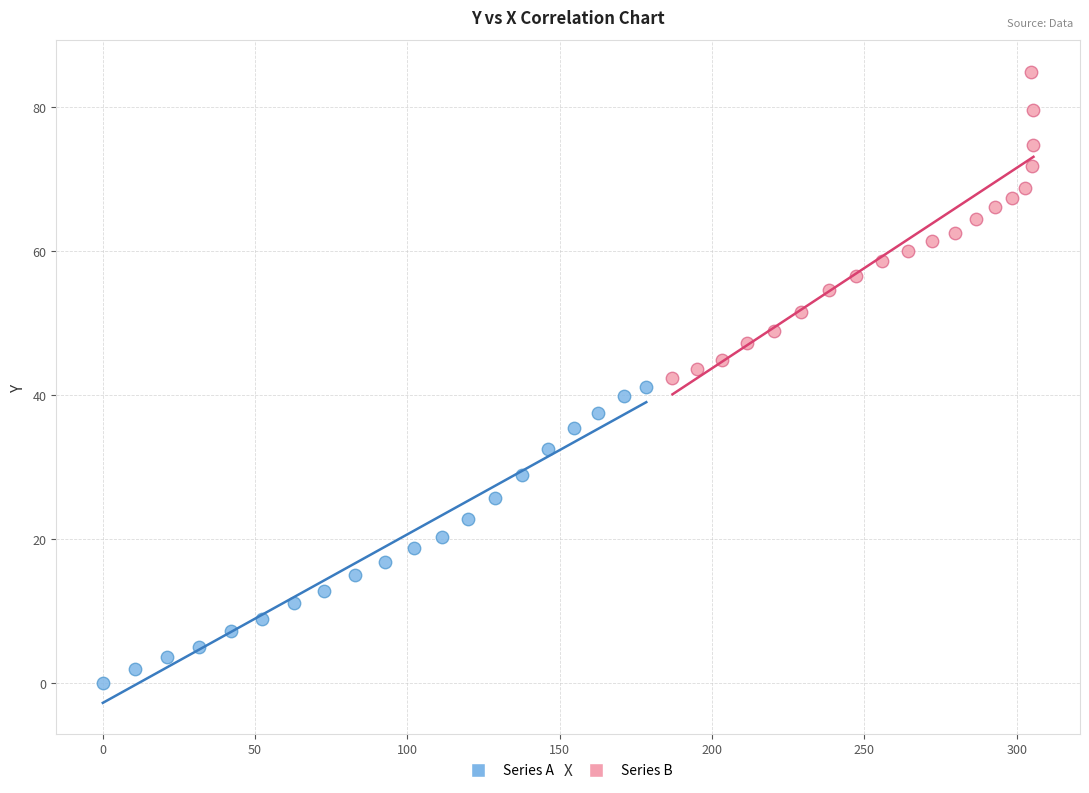

Which series contains the highest Y value?

Series B